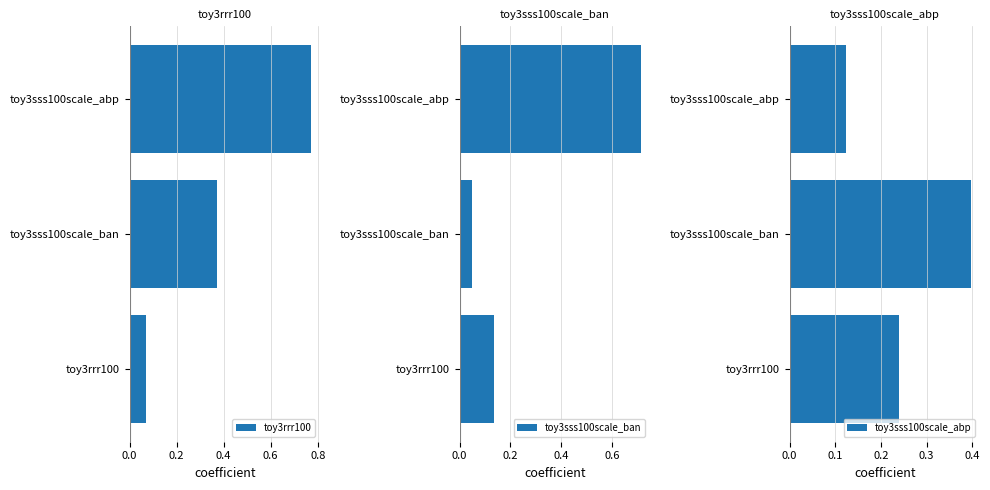

Are the bars grouped side by side (vs. stacked)?

Yes